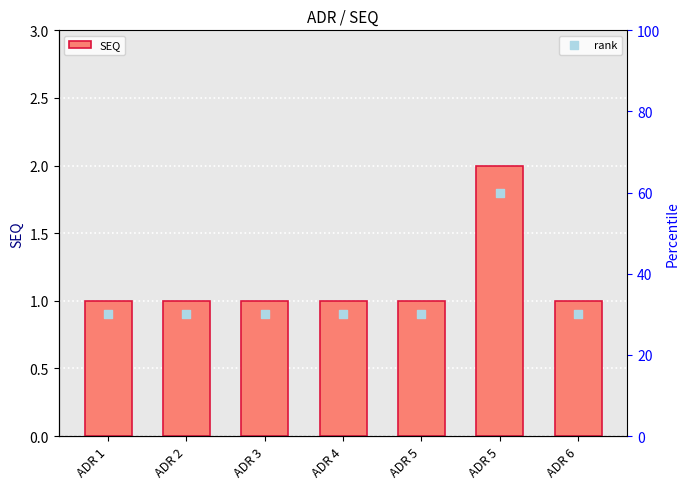

Which series contains the lowest Y value?

SEQ